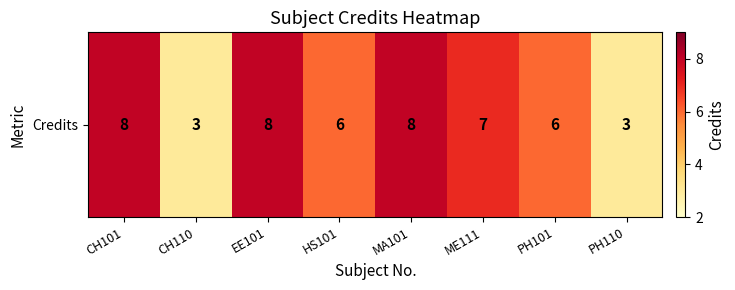

Reading left to right, list all the values displayed in this chart.

CH101=8	CH110=3	EE101=8	HS101=6	MA101=8	ME111=7	PH101=6	PH110=3